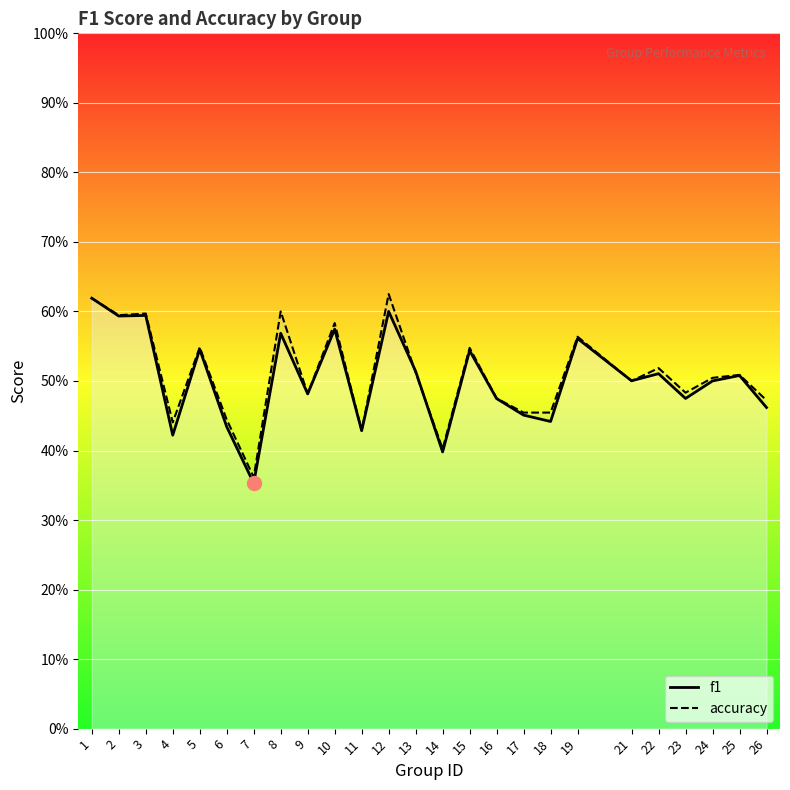

How many distinct data groups are displayed?

2